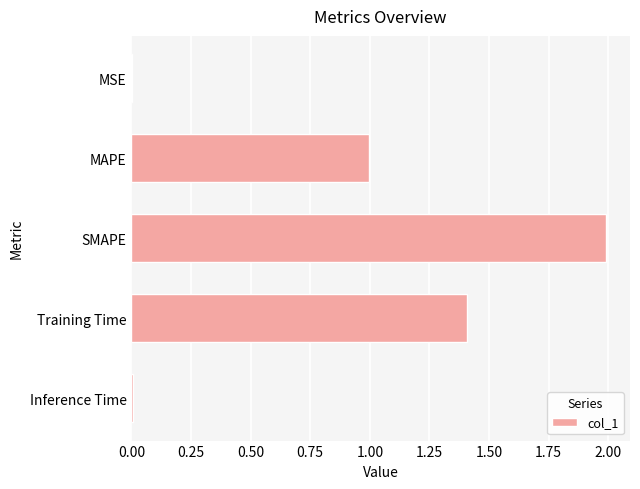

What is the sum of all values?

4.4